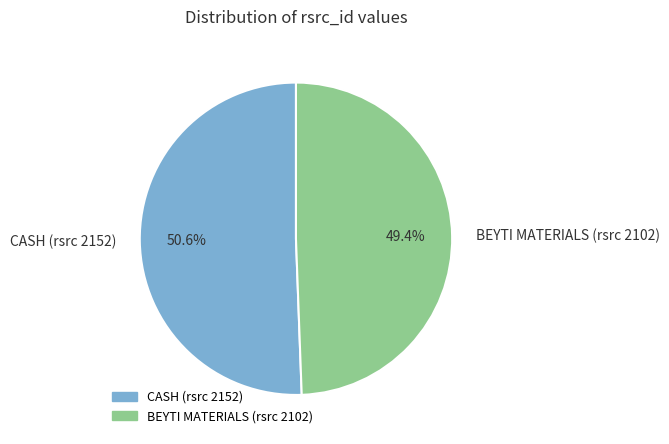

Combined, do CASH (rsrc 2152) and BEYTI MATERIALS (rsrc 2102) account for over 50%?

Yes